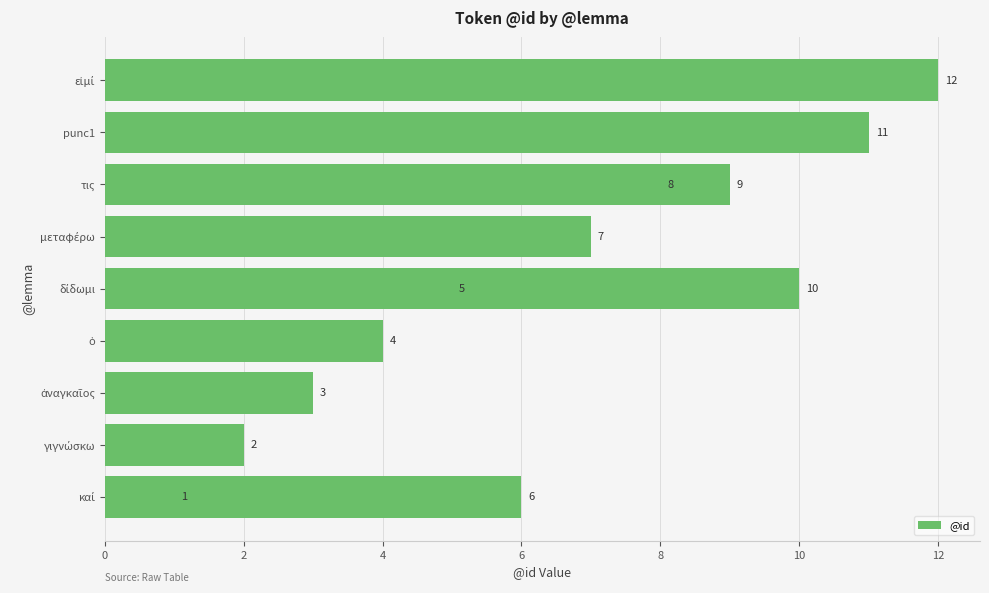

Does the chart contain any negative values?

No